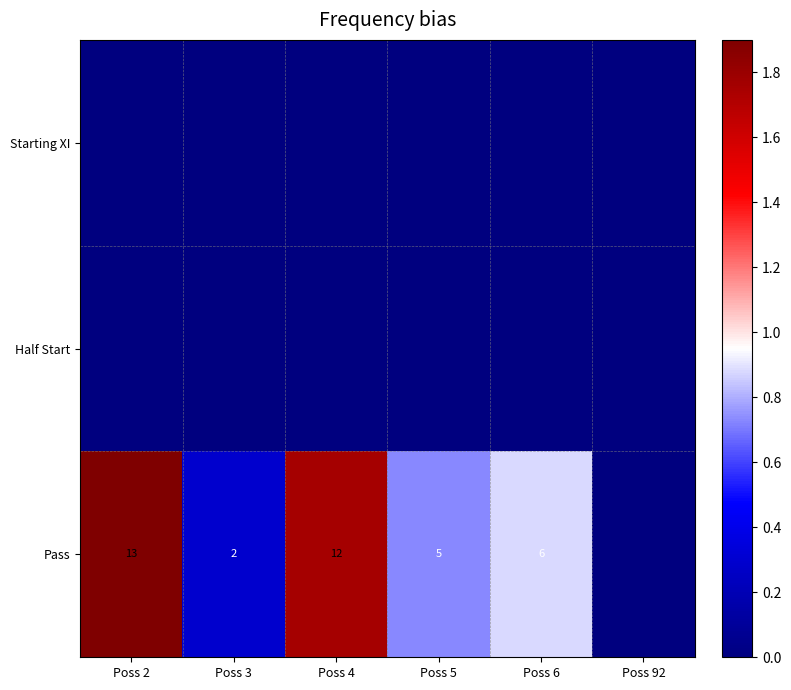

Which series has the largest range (max minus min)?

Pass